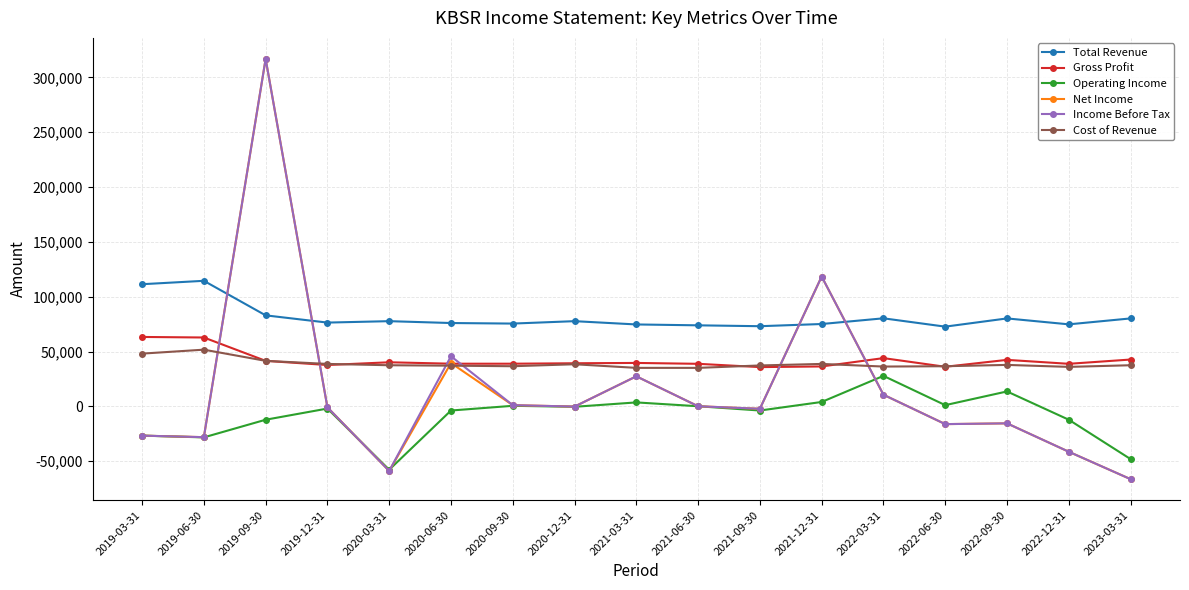

True or false: Total Revenue and Income Before Tax intersect in this chart.

True